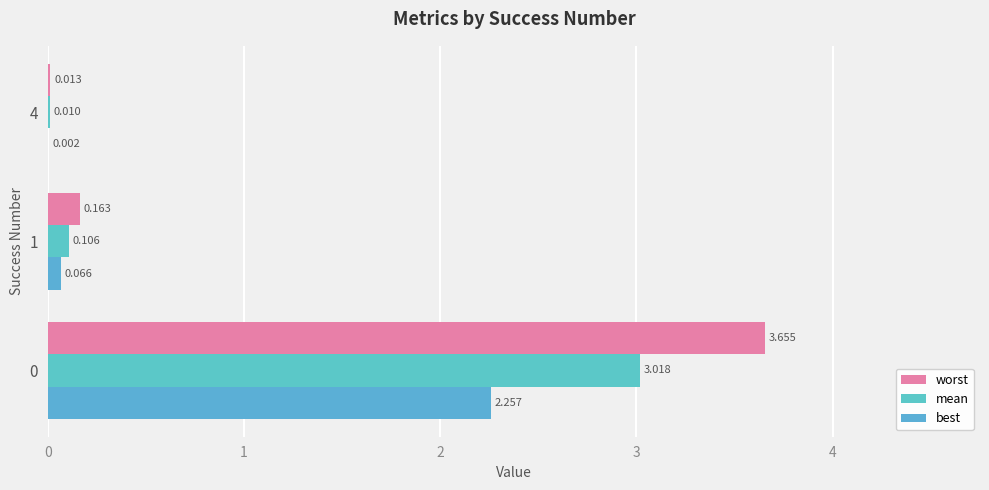

Is it true that mean equals 3.0 at 0?

True